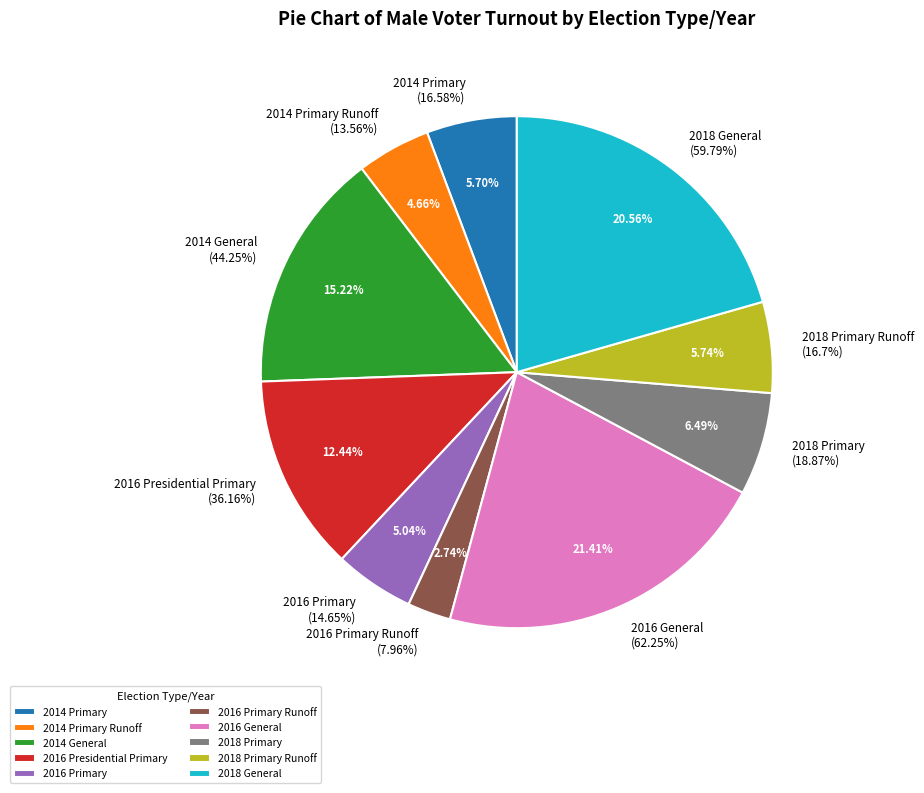

The 2014 Primary slice represents 18% of the pie. True or false?

False